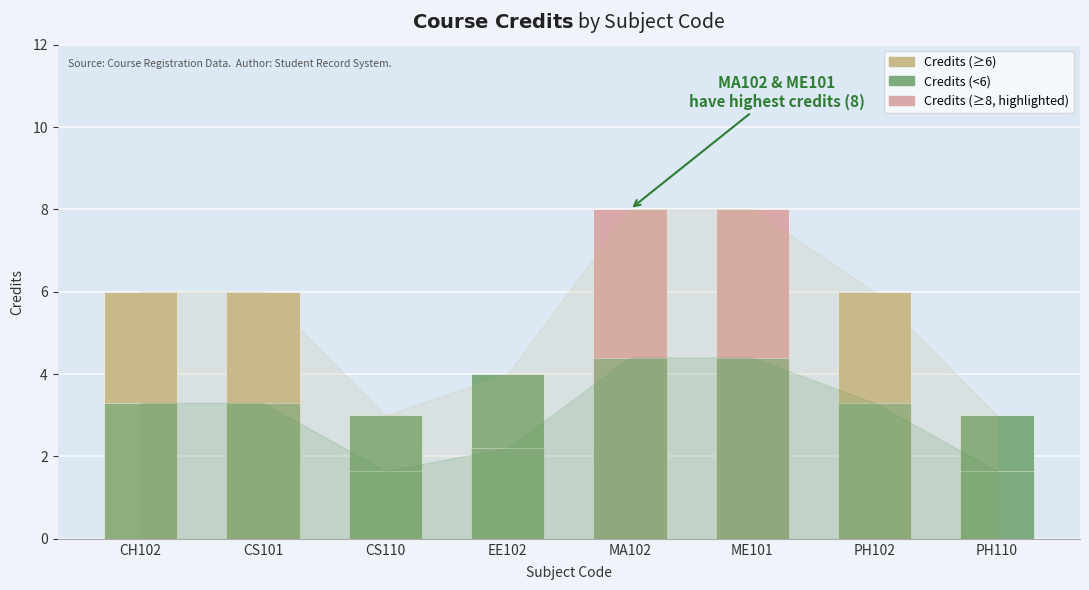

Reading right to left, what are all the values shown in this chart?

Credits: 3.0	6.0	8.0	8.0	4.0	3.0	6.0	6.0
Core Credits (subset): 1.7	3.3	4.4	4.4	2.2	1.7	3.3	3.3